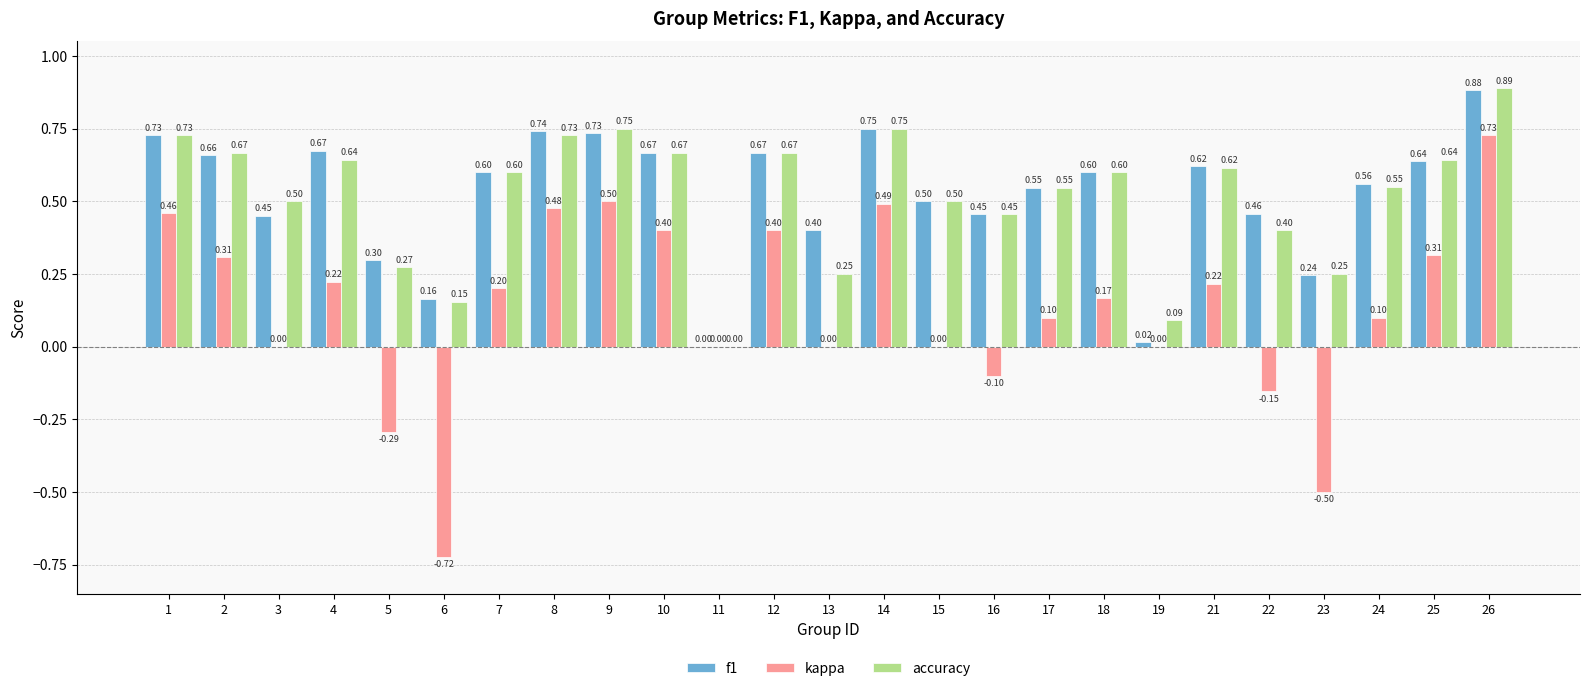

Which series changed the most between 9 and 14?

f1